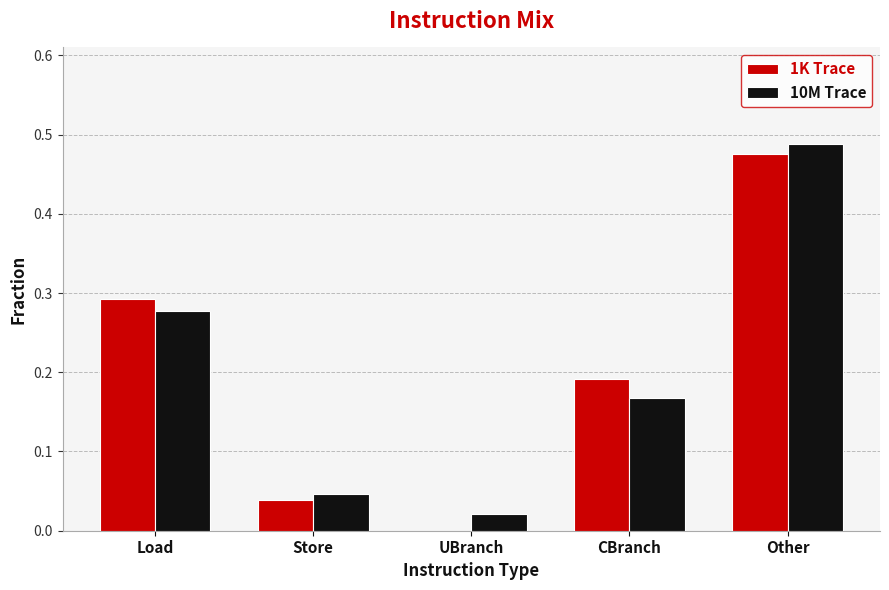

Count the number of data series in this chart.

2